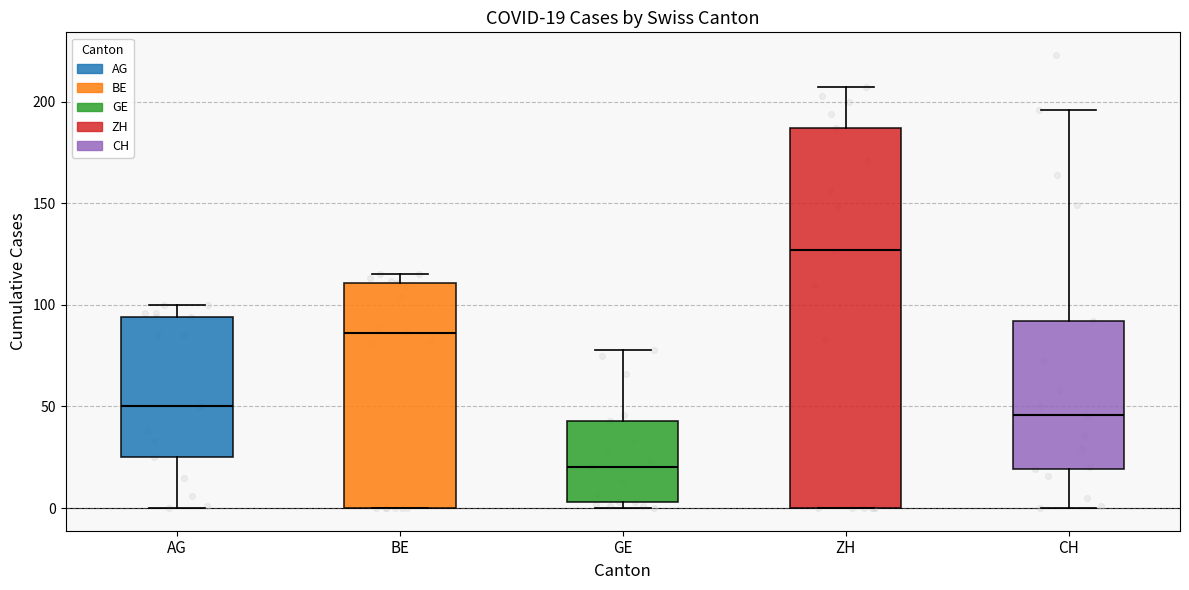

Which box has the lowest median line?

GE